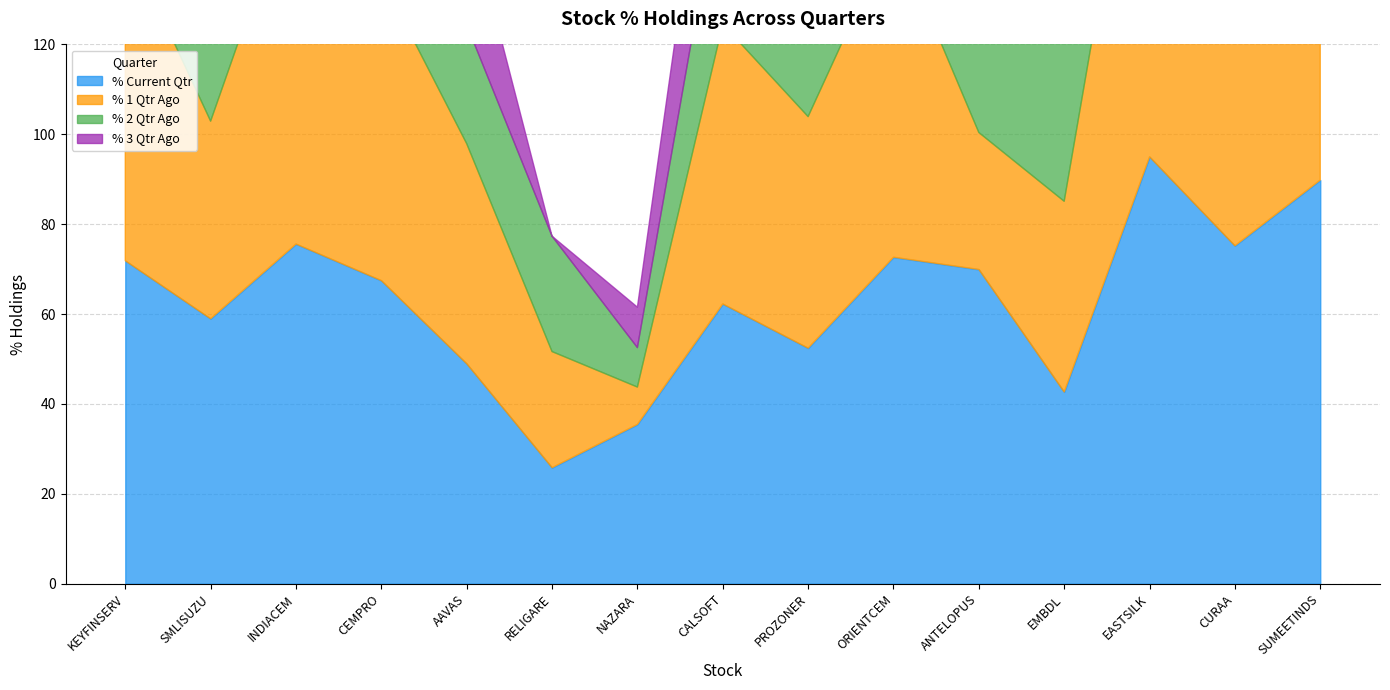

Reading left to right, list all the values displayed in this chart.

% Current Qtr: SUMEETINDS=89.8	CURAA=75.2	EASTSILK=95.0	EMBDL=42.7	ANTELOPUS=69.9	ORIENTCEM=72.7	PROZONER=52.4	CALSOFT=62.3	NAZARA=35.5	RELIGARE=25.8	AAVAS=49.0	CEMPRO=67.5	INDIACEM=75.6	SMLISUZU=59.0	KEYFINSERV=71.9
% 1 Qtr Ago: SUMEETINDS=89.8	CURAA=75.2	EASTSILK=100.0	EMBDL=42.4	ANTELOPUS=30.5	ORIENTCEM=72.7	PROZONER=51.5	CALSOFT=62.3	NAZARA=8.3	RELIGARE=25.8	AAVAS=49.0	CEMPRO=67.5	INDIACEM=81.5	SMLISUZU=44.0	KEYFINSERV=71.9
% 2 Qtr Ago: SUMEETINDS=0.0	CURAA=81.4	EASTSILK=51.3	EMBDL=43.4	ANTELOPUS=30.5	ORIENTCEM=37.9	PROZONER=22.7	CALSOFT=35.7	NAZARA=8.8	RELIGARE=25.7	AAVAS=26.5	CEMPRO=46.6	INDIACEM=81.5	SMLISUZU=44.0	KEYFINSERV=71.9
% 3 Qtr Ago: SUMEETINDS=0.0	CURAA=12.5	EASTSILK=51.3	EMBDL=0.0	ANTELOPUS=30.5	ORIENTCEM=37.9	PROZONER=23.2	CALSOFT=35.7	NAZARA=9.0	RELIGARE=0.0	AAVAS=26.5	CEMPRO=46.6	INDIACEM=55.5	SMLISUZU=44.0	KEYFINSERV=57.0